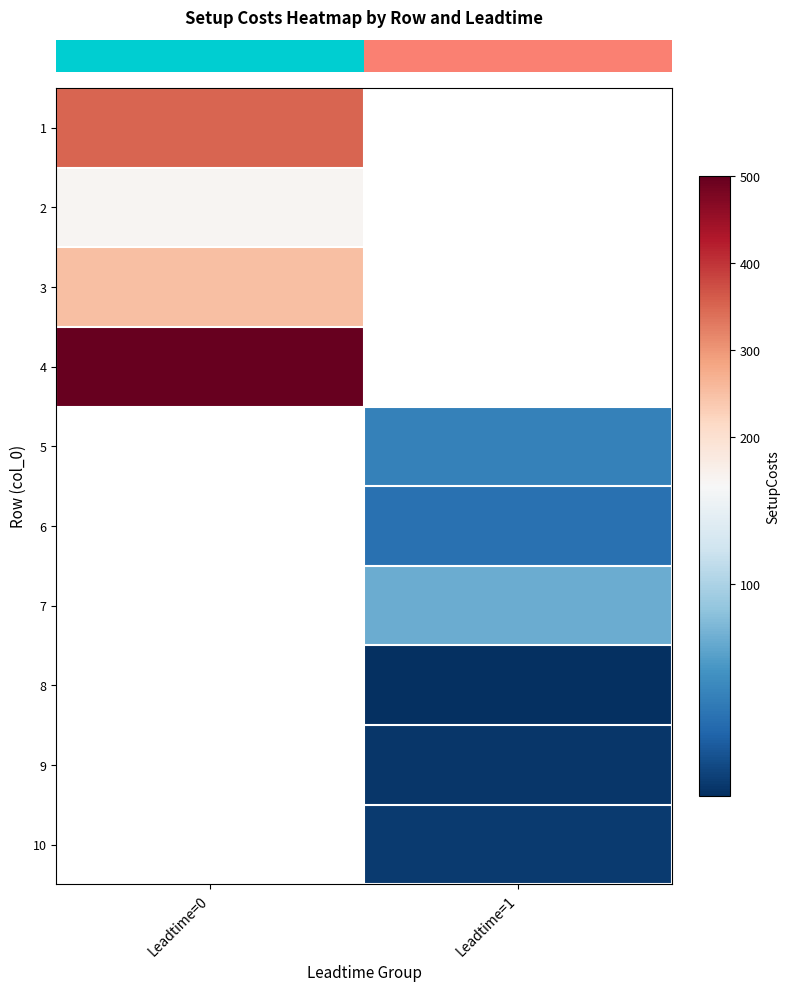

Count the number of categories in the chart.

2